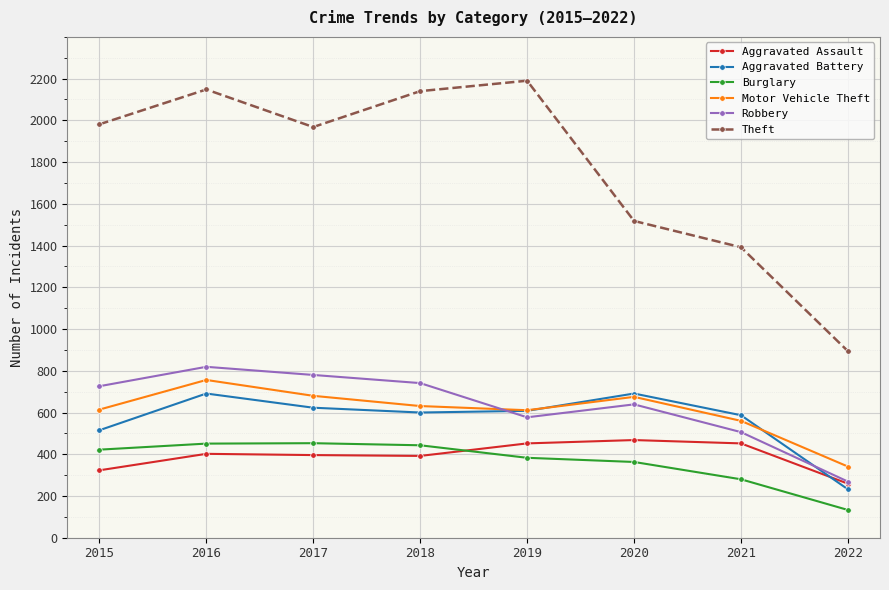

Which series has the largest range (max minus min)?

Theft